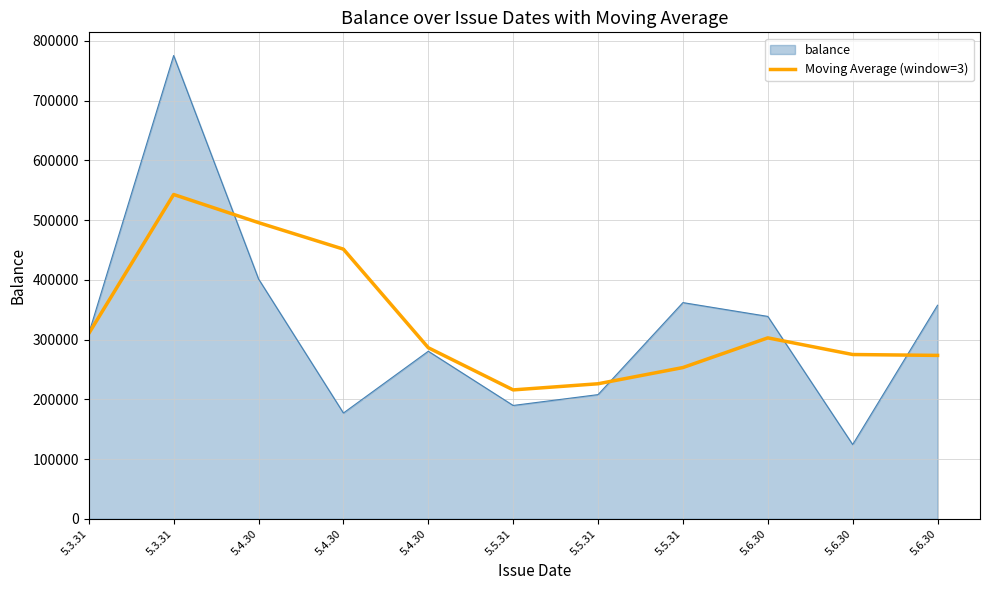

What is the smallest value displayed?

124300.0